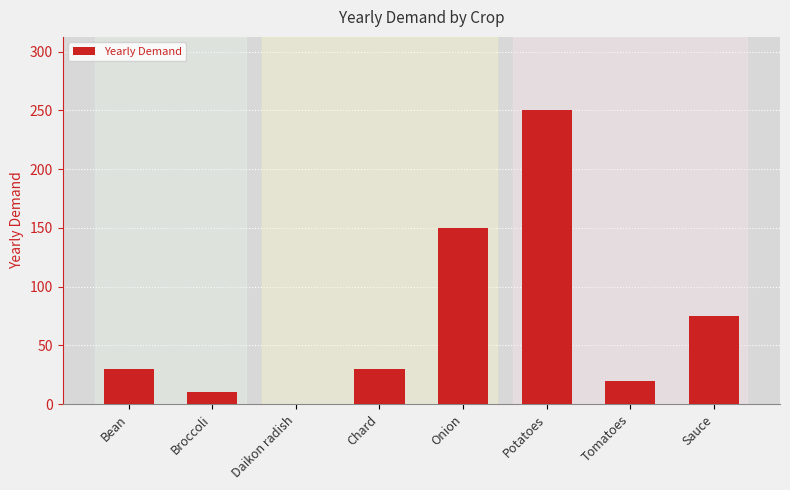

Reading left to right, list all the values displayed in this chart.

Bean=30	Broccoli=10	Daikon radish=0	Chard=30	Onion=150	Potatoes=250	Tomatoes=20	Sauce=75